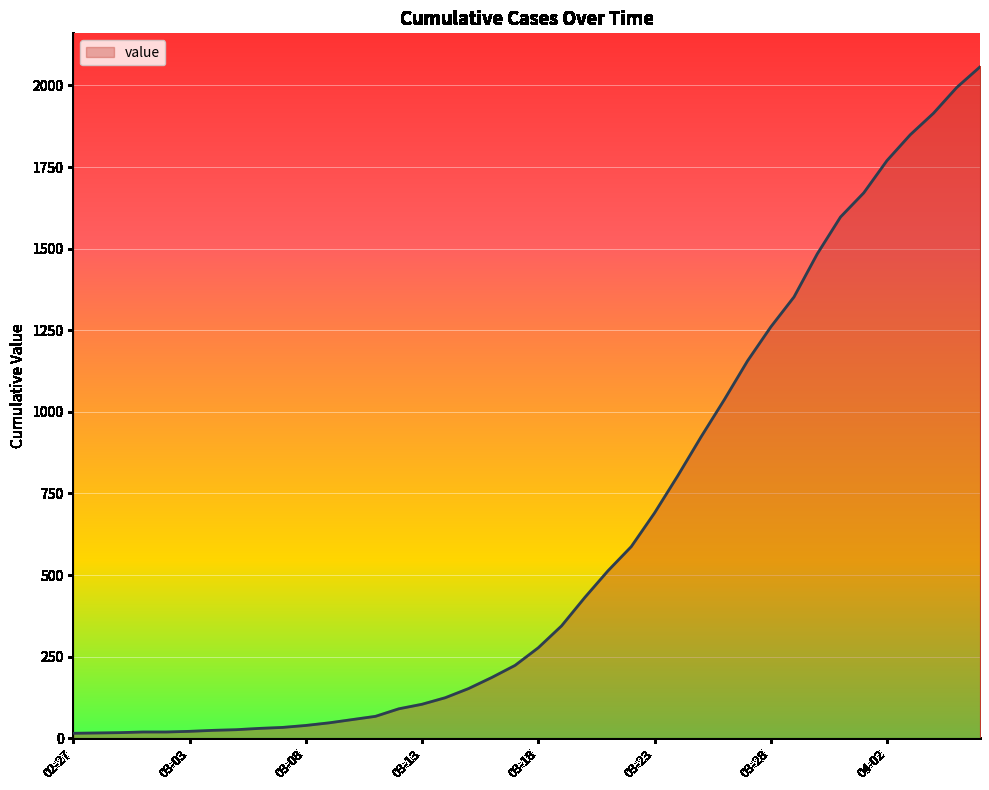

What is the difference between the maximum and minimum values?

2042